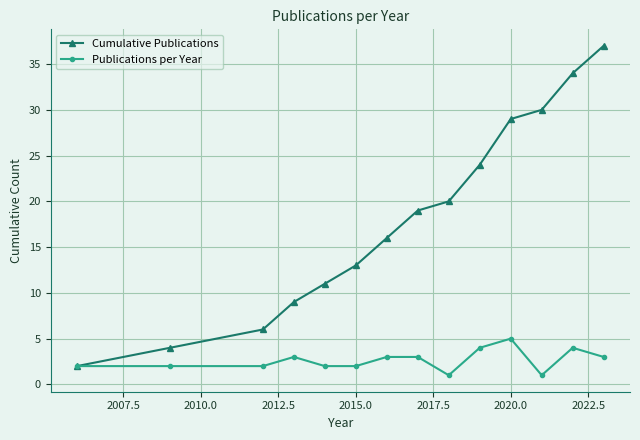

What is the maximum value shown in the chart?

37